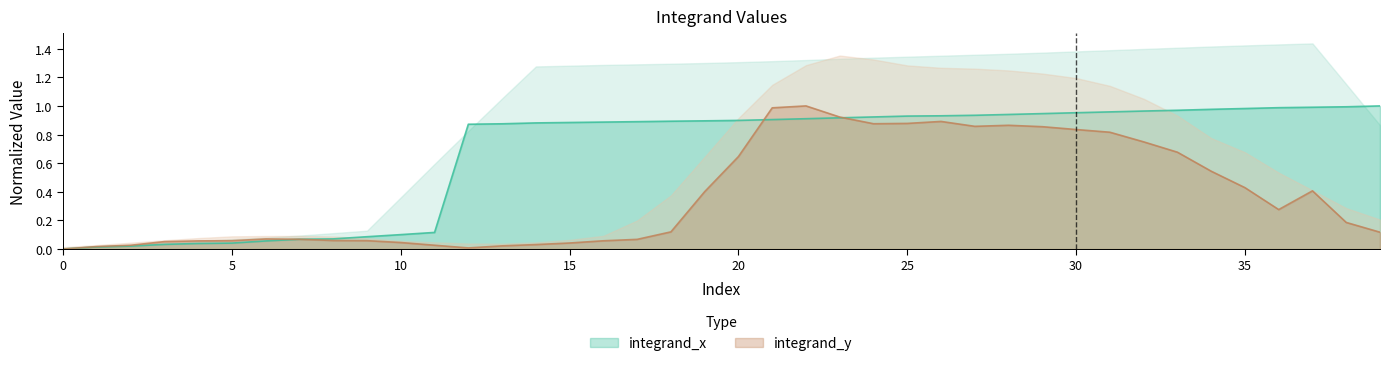

Which series changed the most between 18 and 29?

integrand_y